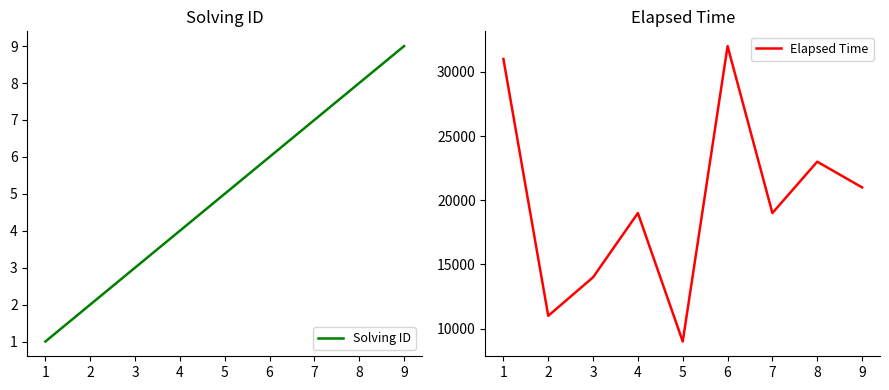

Reading left to right, list all the values displayed in this chart.

Solving ID: 1	2	3	4	5	6	7	8	9
Elapsed Time: 31000	11000	14000	19000	9000	32000	19000	23000	21000